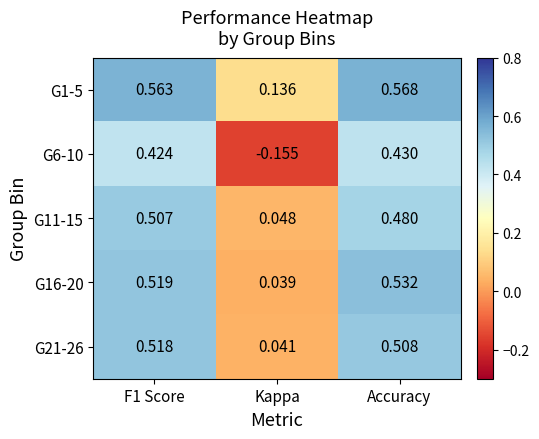

At which label is G11-15 closest to 0?

Kappa